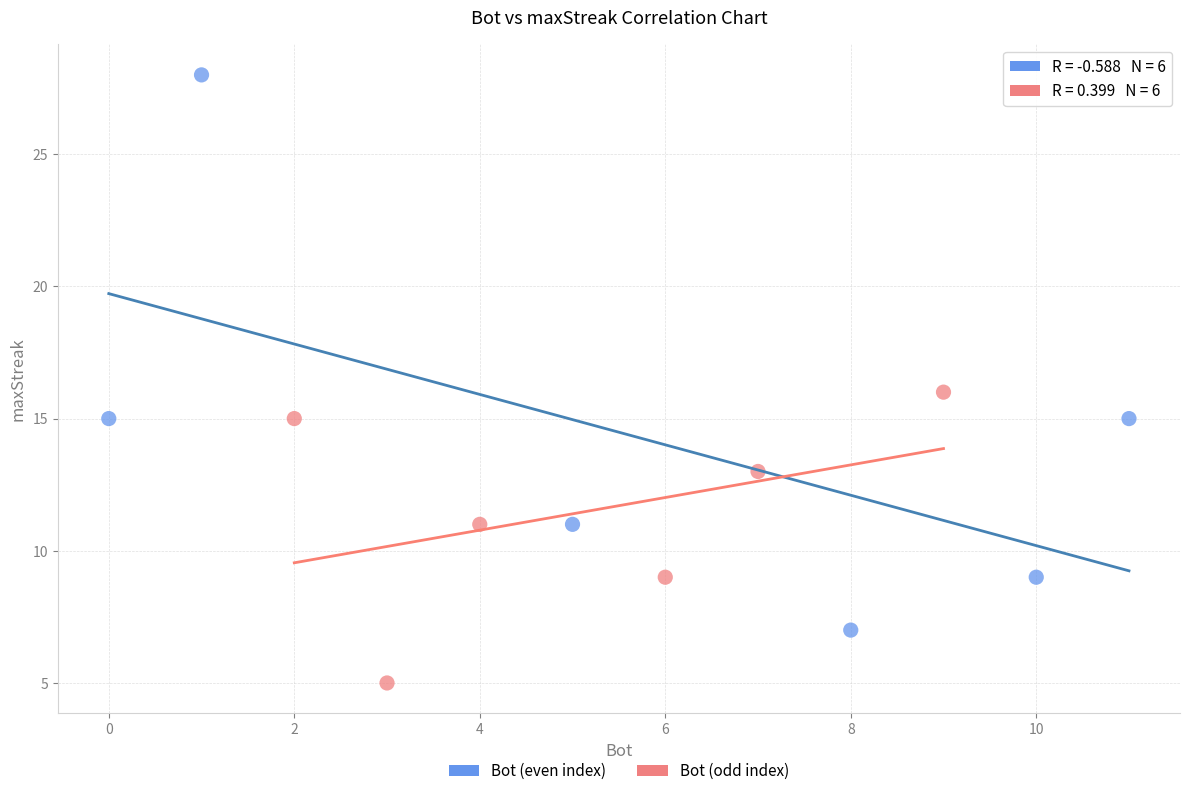

Which series reaches the maximum Y coordinate?

Bot (even index)